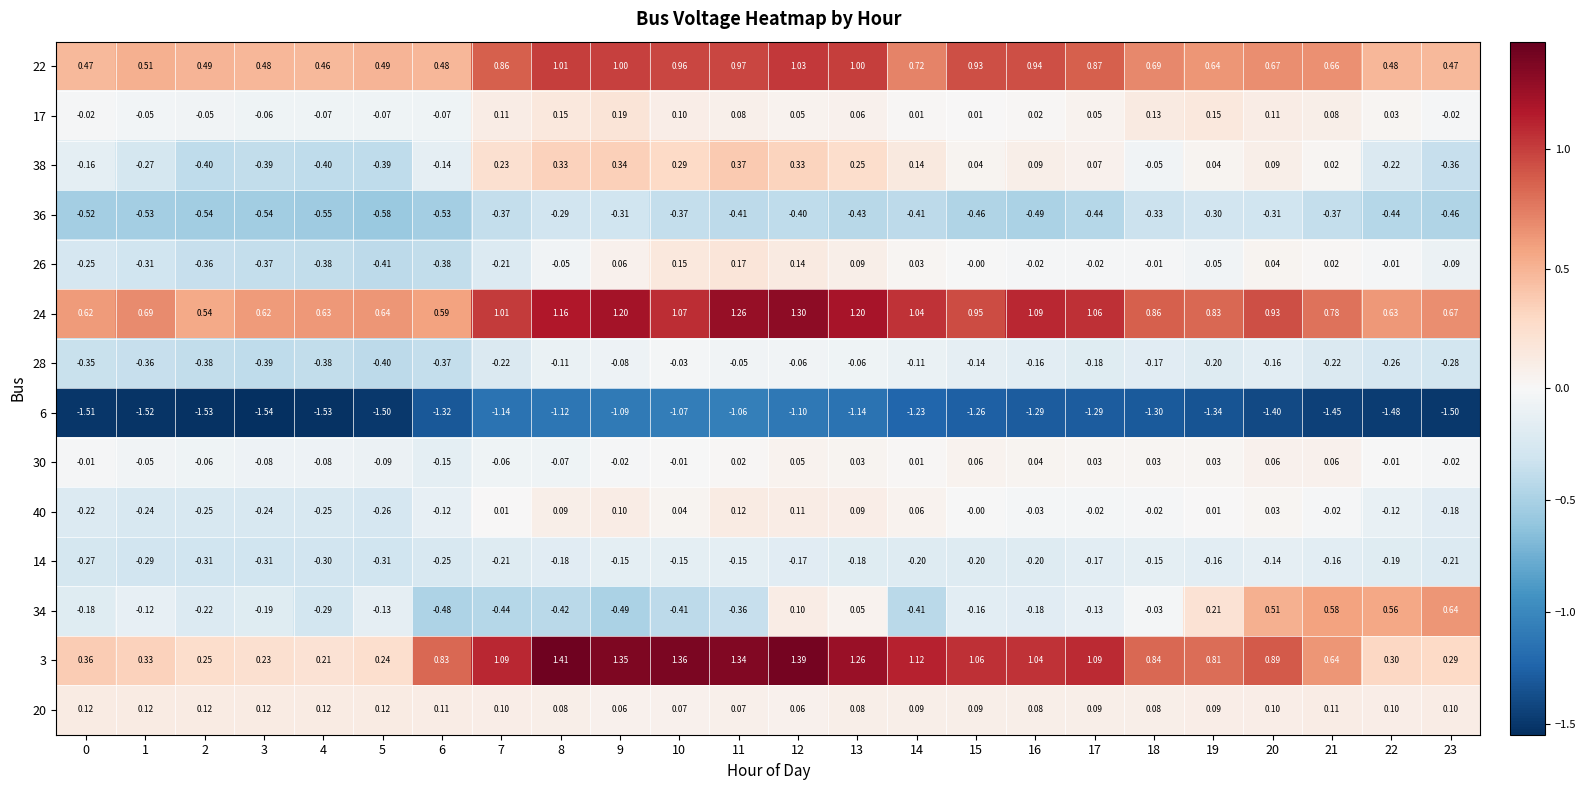

Between 13 and 21, which series saw the biggest shift?

3